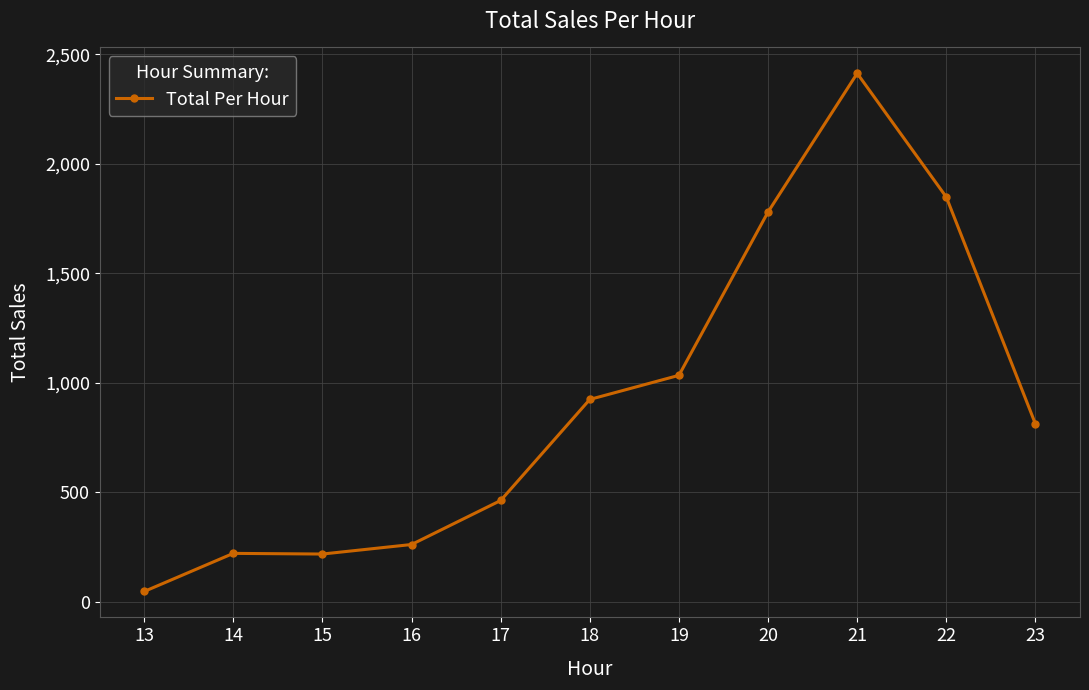

At which label does the data first exceed 811?

18